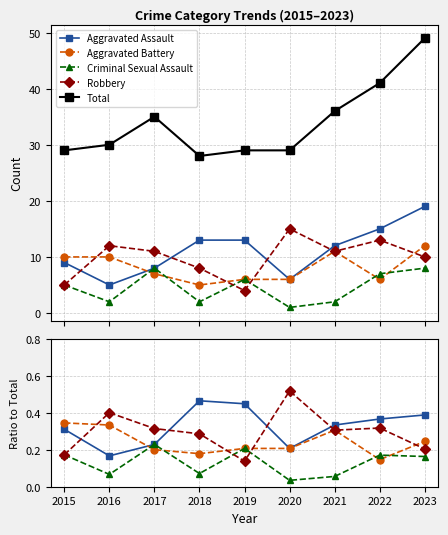

True or false: Criminal Sexual Assault and Robbery cross at least once.

True